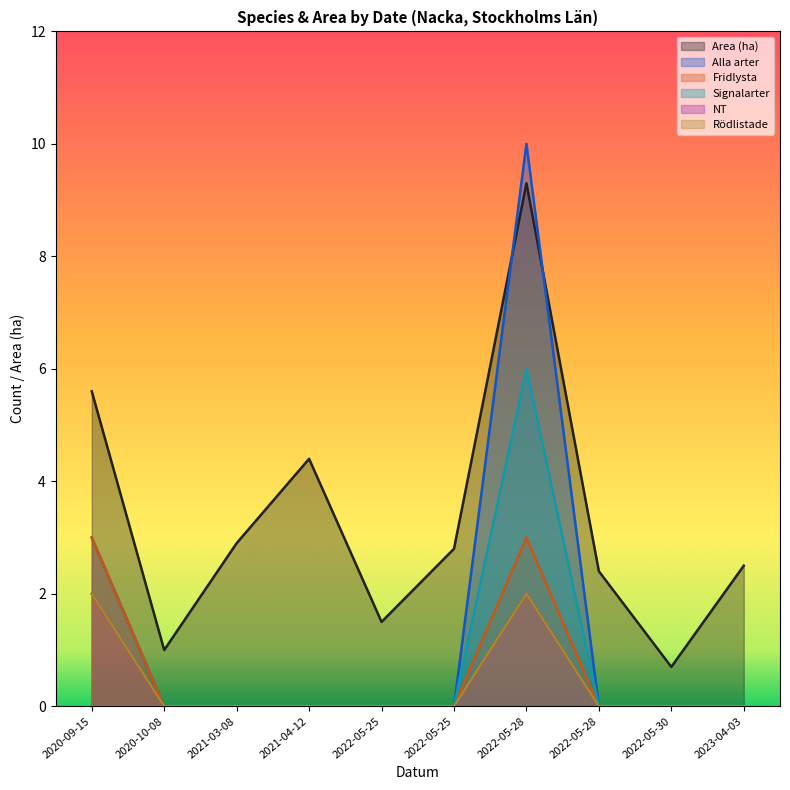

Rank the series at 2022-05-28 from highest to lowest value.

Alla arter, Area (ha), Signalarter, Fridlysta, NT, Rödlistade